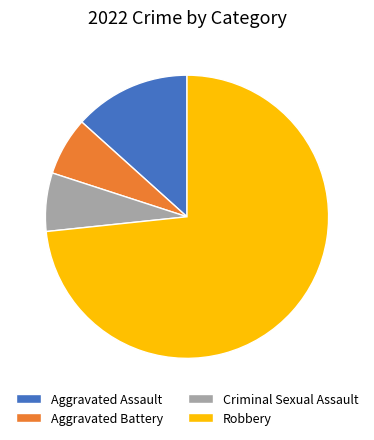

Which slice is the largest?

Robbery